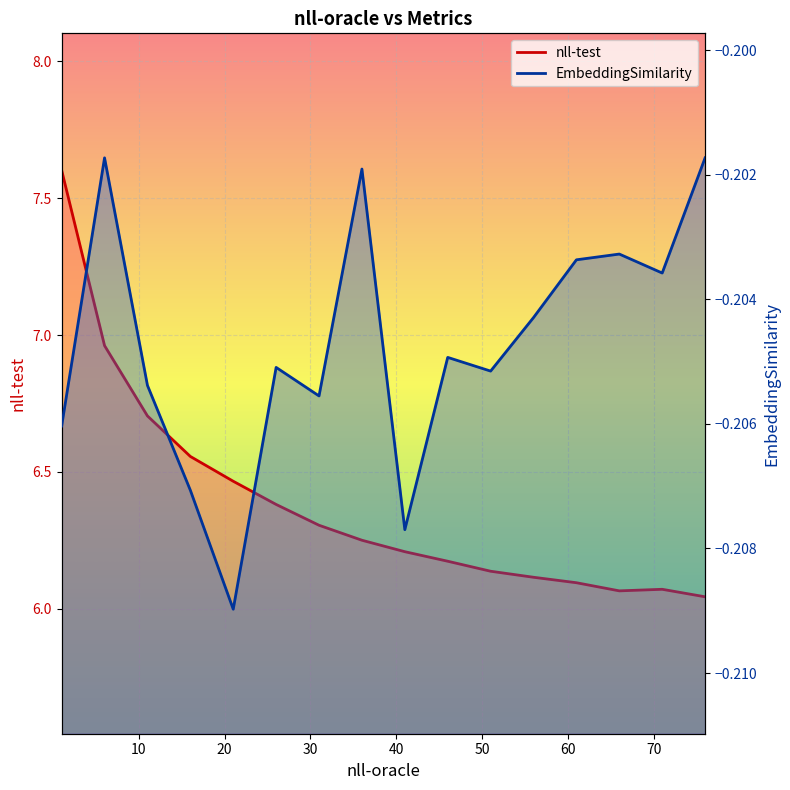

What are all the series names shown in the legend?

nll-test, EmbeddingSimilarity